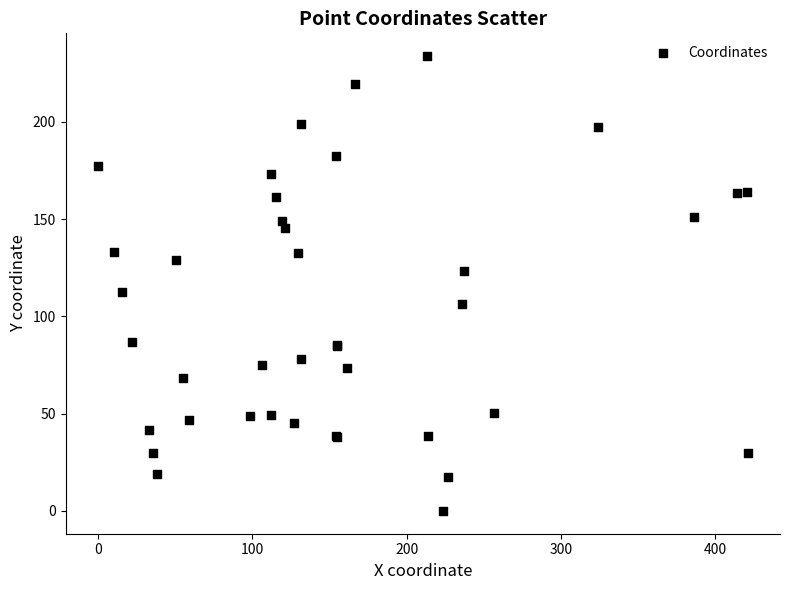

What Y value in the scatter plot is closest to 116?

112.3